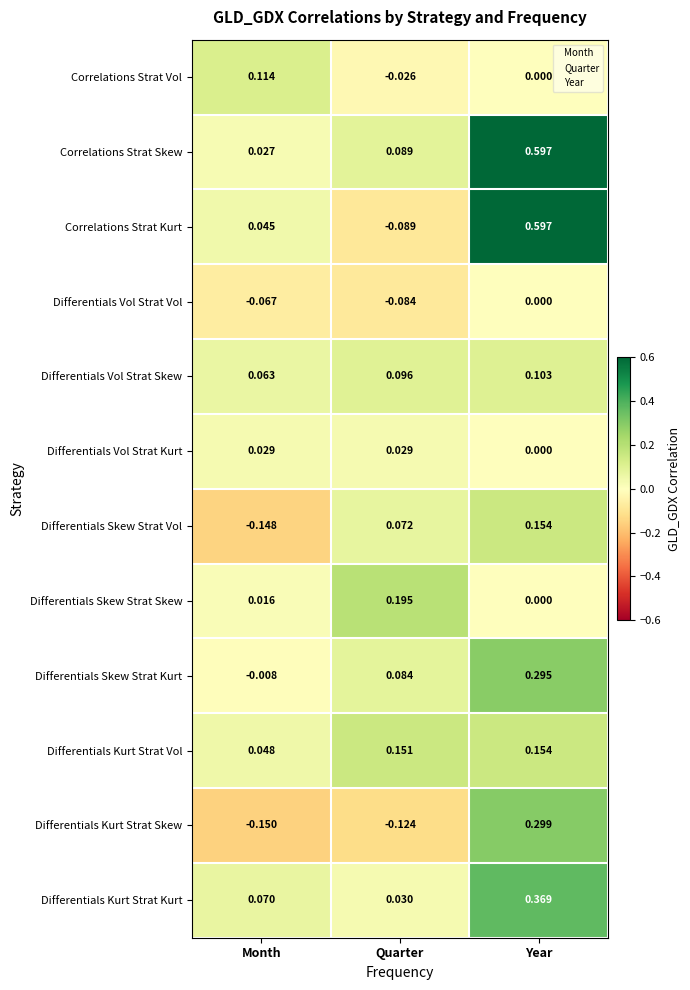

Which label corresponds to the largest value in the chart?

Year